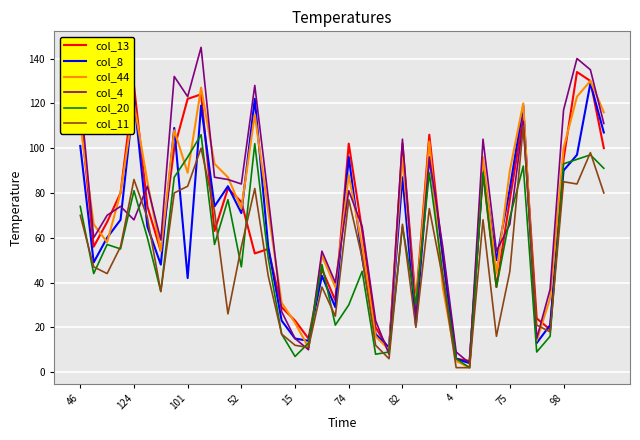

Which series has the largest total across all categories?

col_4